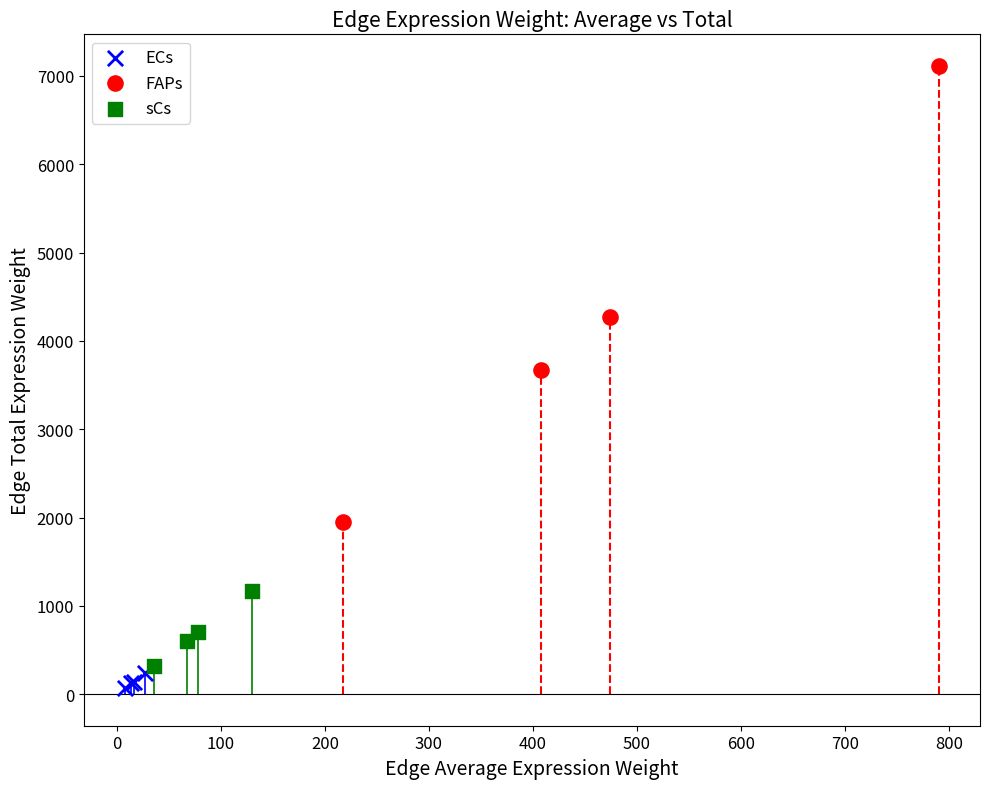

Which series has the largest Y range (max minus min)?

FAPs